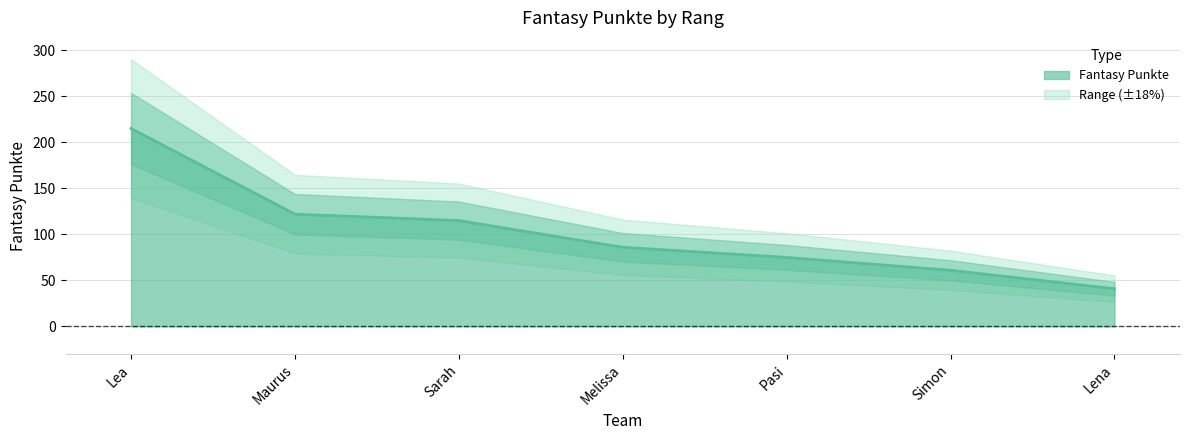

List the labels in order of value, largest first.

Lea, Maurus, Sarah, Melissa, Pasi, Simon, Lena